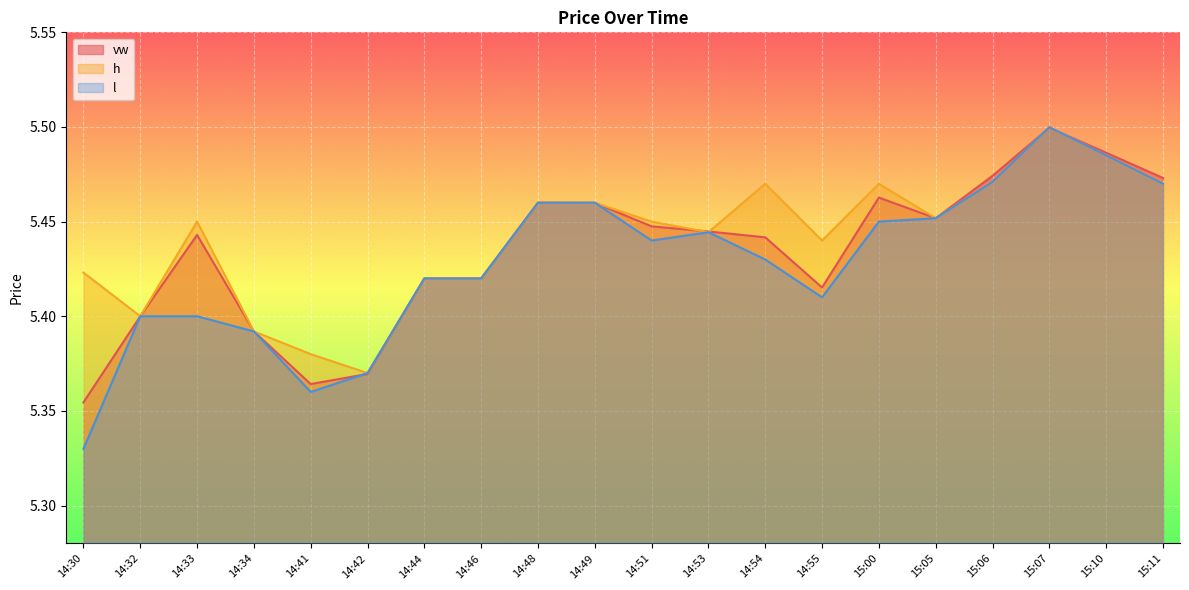

At which label does l reach its minimum?

14:30